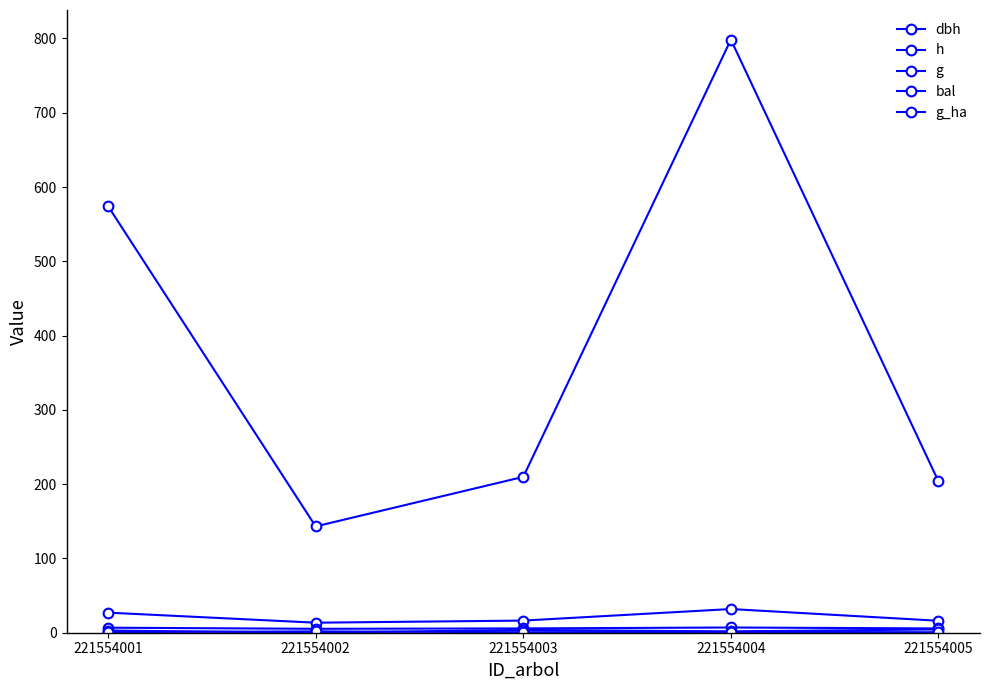

At which category does the chart reach its peak across all series?

221554004